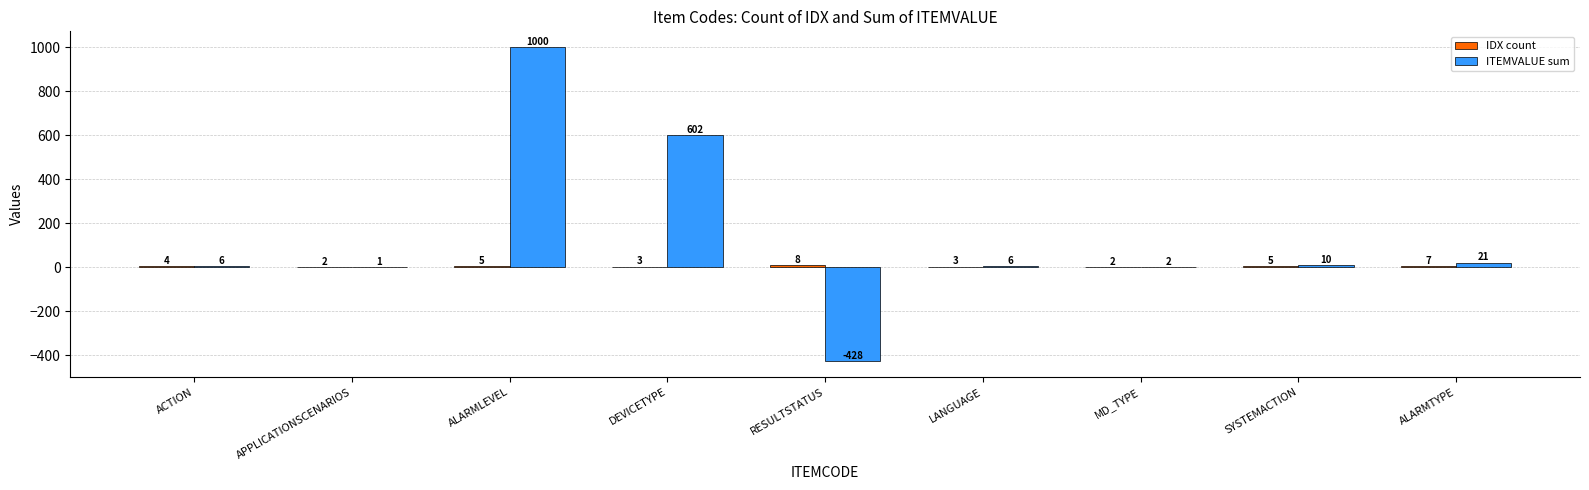

At which label is ITEMVALUE sum closest to 286?

ALARMTYPE